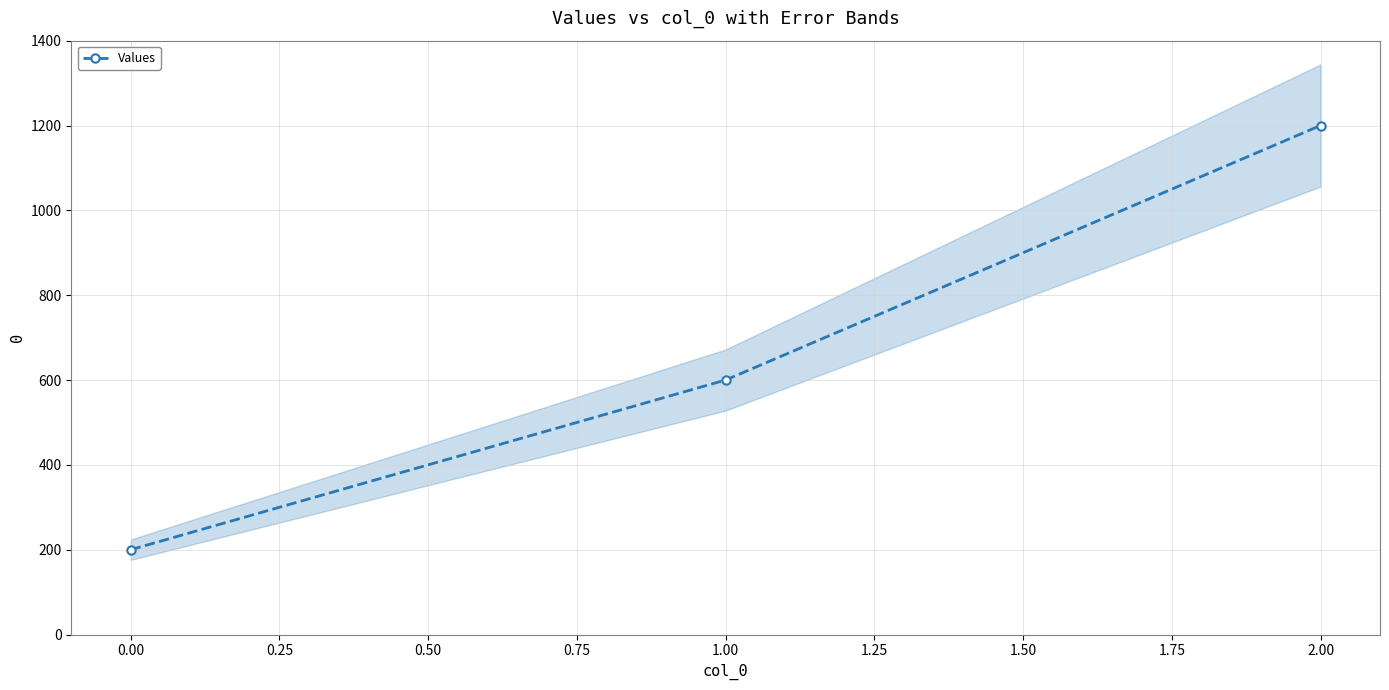

Rank the categories by Values value from highest to lowest.

2.00, 1.00, 0.00